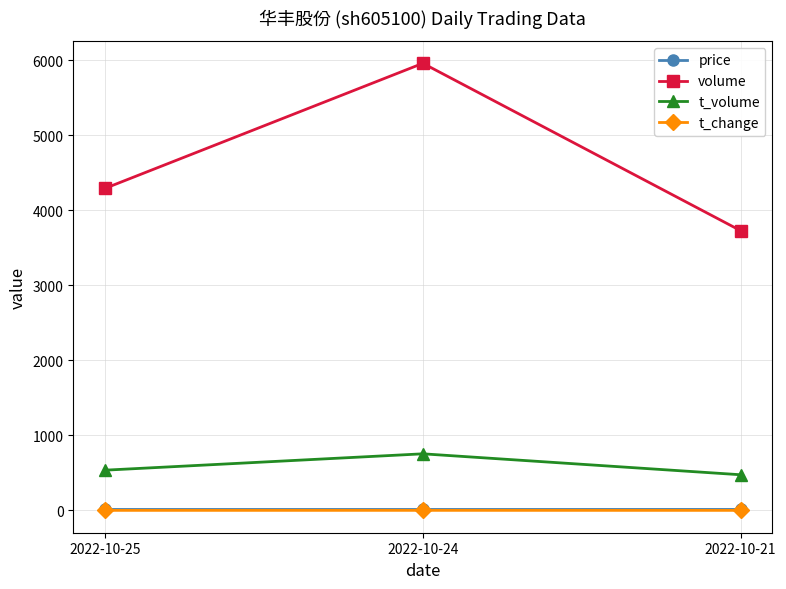

What is the difference between the maximum and second lowest values in the volume series?

1666.0